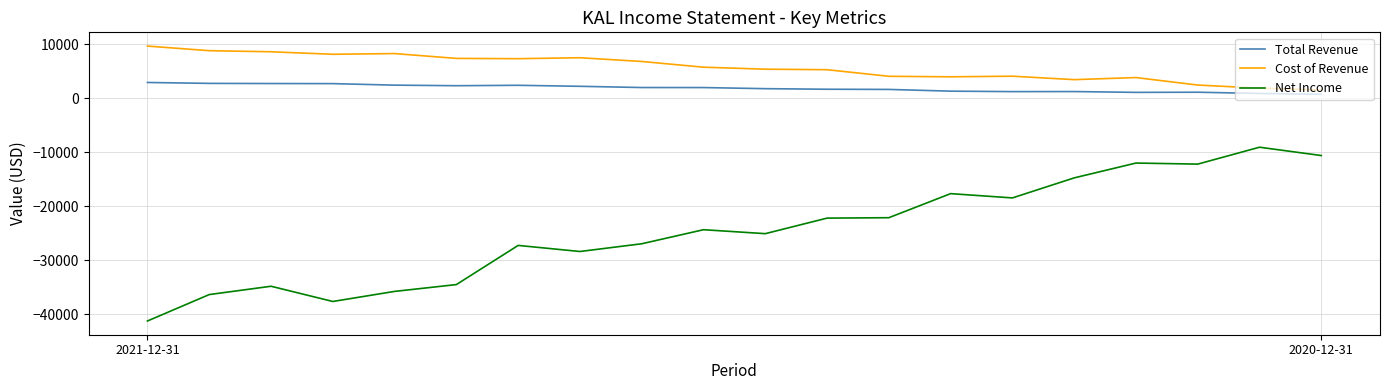

True or false: Net Income and Total Revenue cross at least once.

False